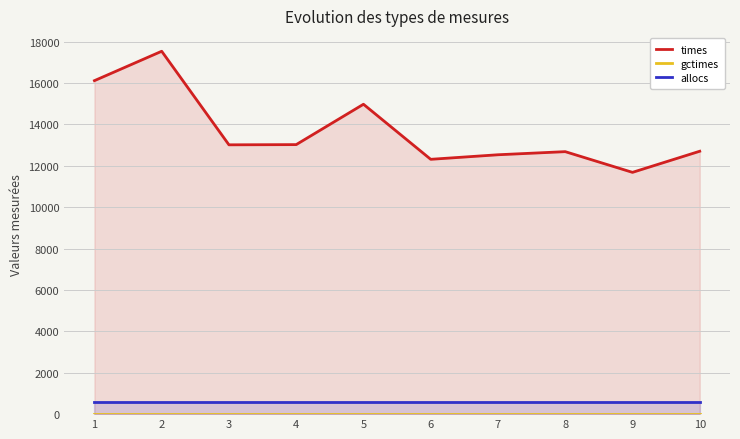

How many data points does each series have?

10